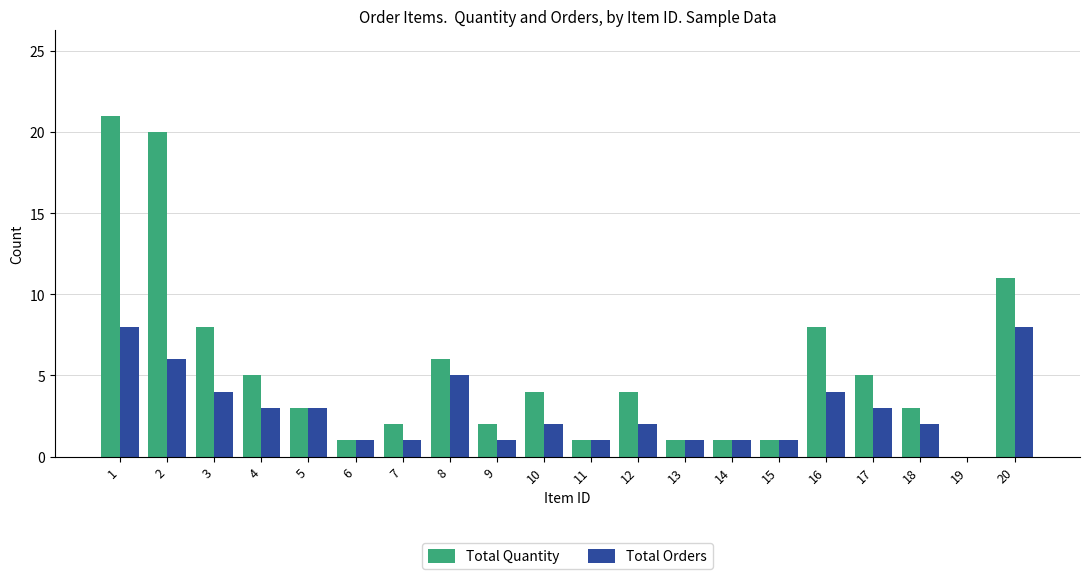

Reading right to left, what are all the values shown in this chart?

Total Quantity: 11	0	3	5	8	1	1	1	4	1	4	2	6	2	1	3	5	8	20	21
Total Orders: 8	0	2	3	4	1	1	1	2	1	2	1	5	1	1	3	3	4	6	8